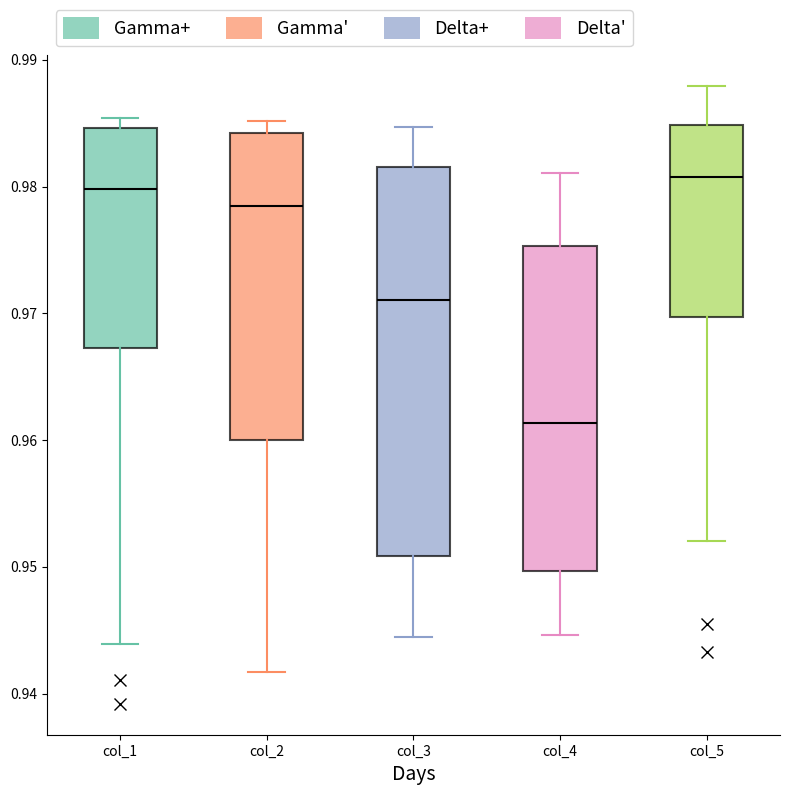

Reading left to right, read every box against the y-axis: the position of its median line, the range the box covers, and the ends of its whiskers. The values are not printed on the chart, so give them approximately, as read against the axis.

col_1: median 0.980, box 0.967 to 0.985, whiskers 0.944 to 0.985 (just above the box's upper edge)
col_2: median 0.978, box 0.960 to 0.984, whiskers 0.942 to 0.985
col_3: median 0.971, box 0.951 to 0.982, whiskers 0.944 to 0.985
col_4: median 0.961, box 0.950 to 0.975, whiskers 0.945 to 0.981
col_5: median 0.981, box 0.970 to 0.985, whiskers 0.952 to 0.988